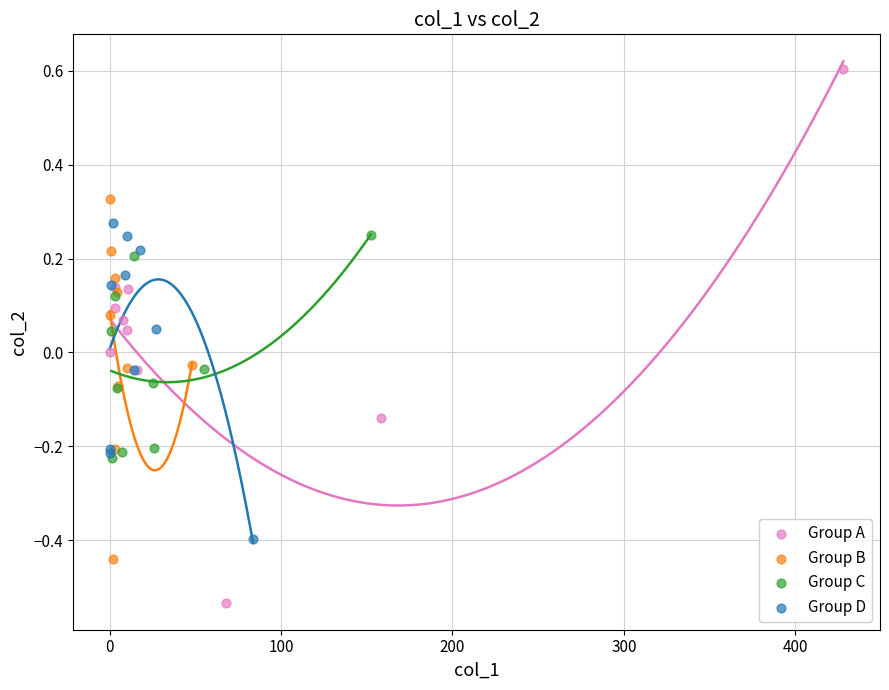

Which series has the largest Y range (max minus min)?

Group A